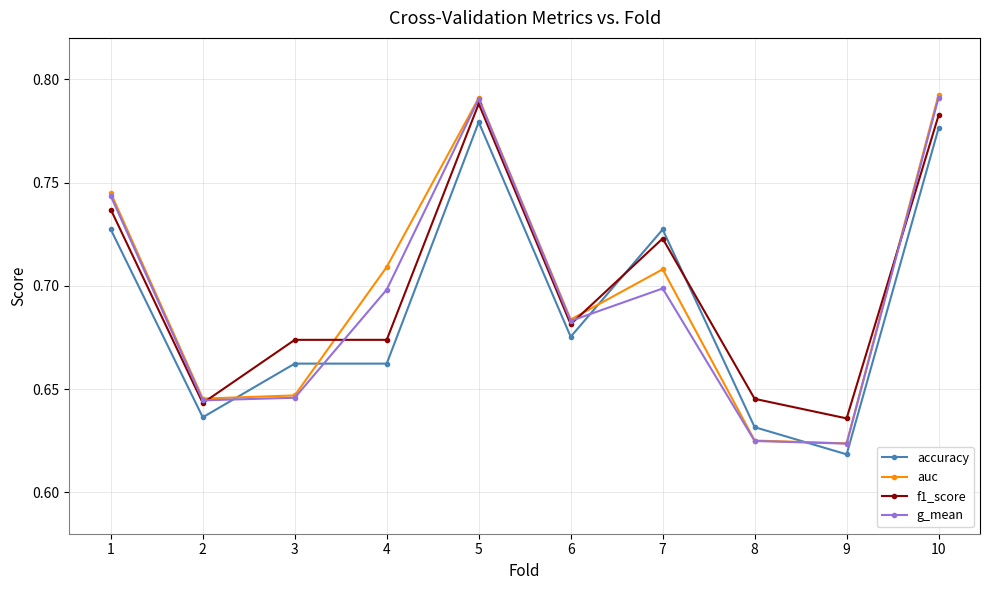

Rank the series by their average value, from lowest to highest.

accuracy, g_mean, auc, f1_score